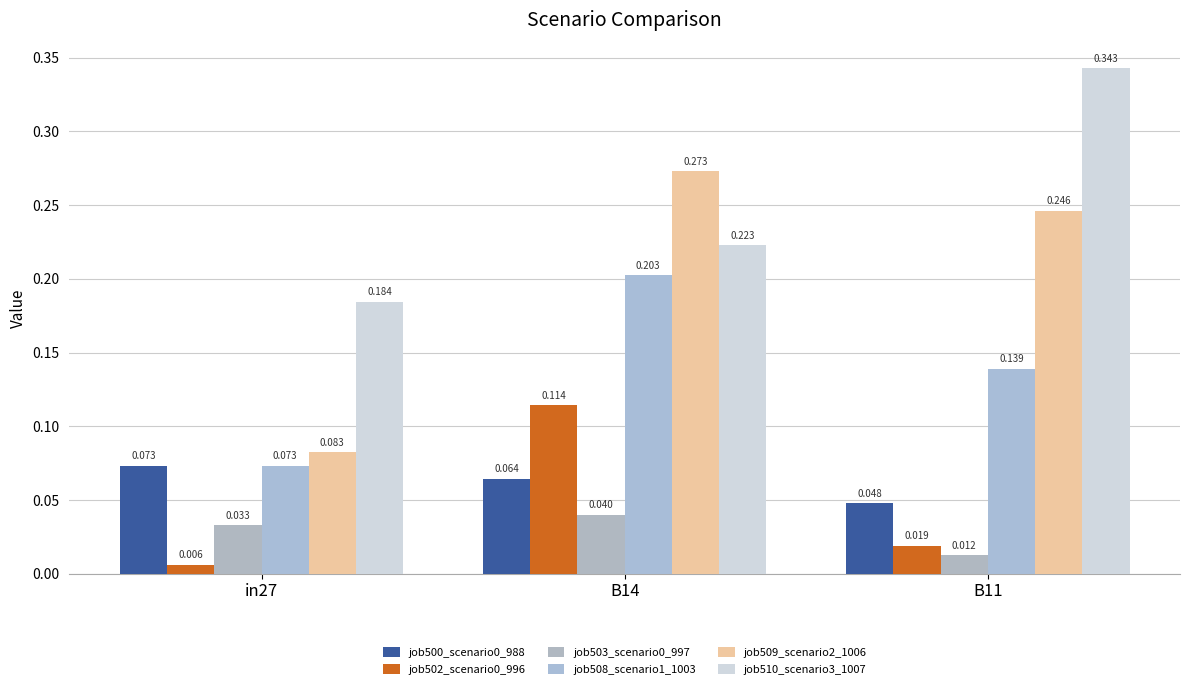

At which category is the sum across all series the highest?

B14